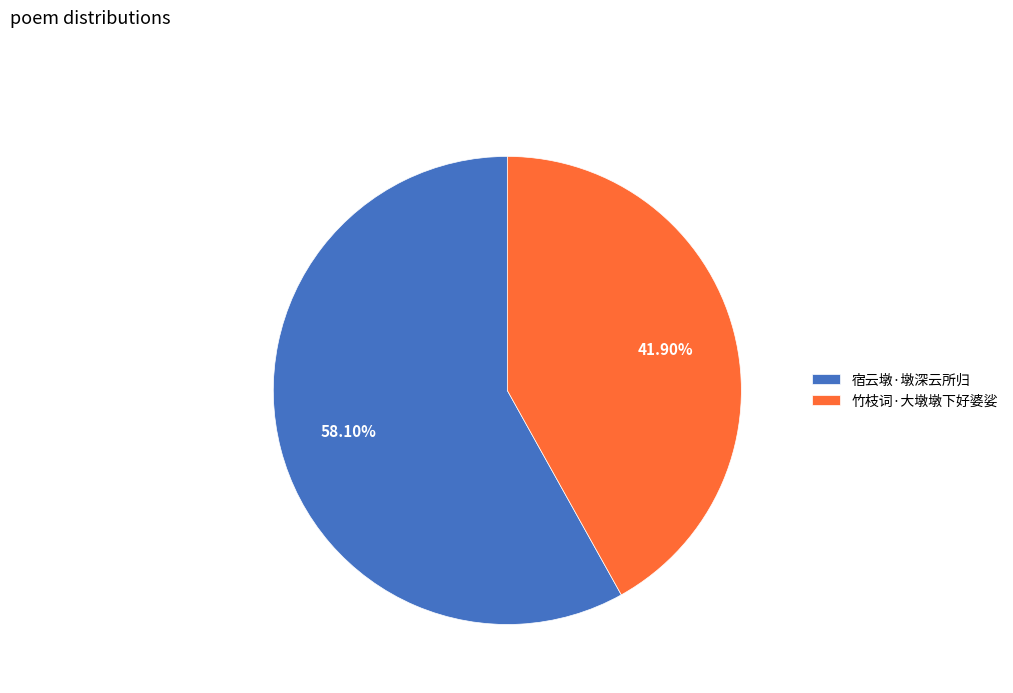

What is the ratio of the value at 竹枝词·大墩墩下好婆娑 to the value at 宿云墩·墩深云所归?

0.7